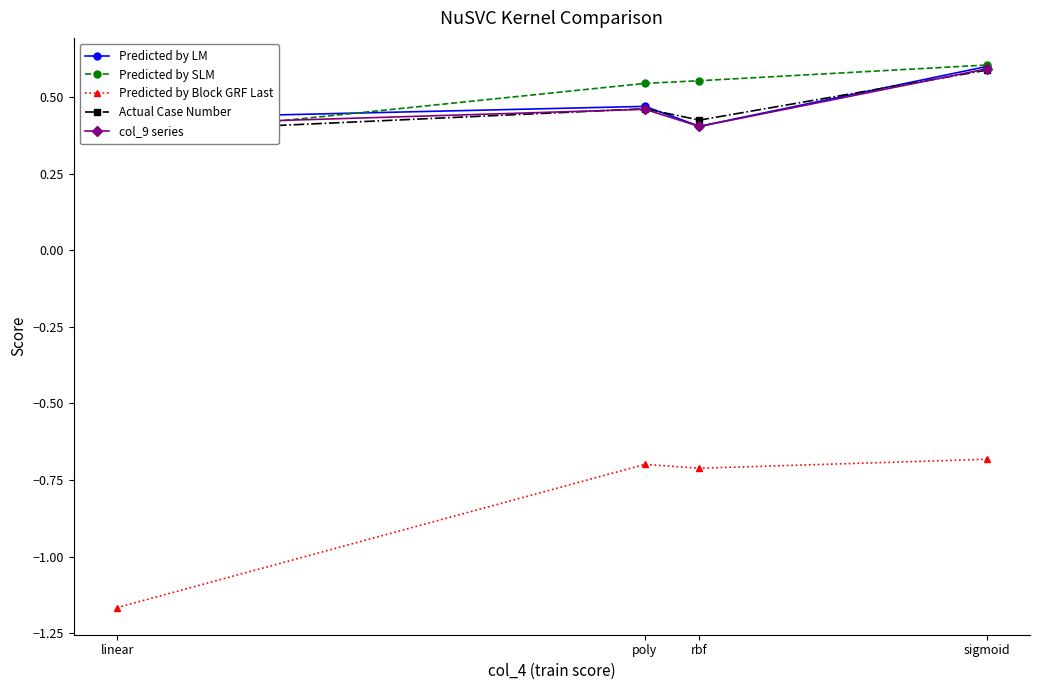

How many lines are shown in the chart?

5